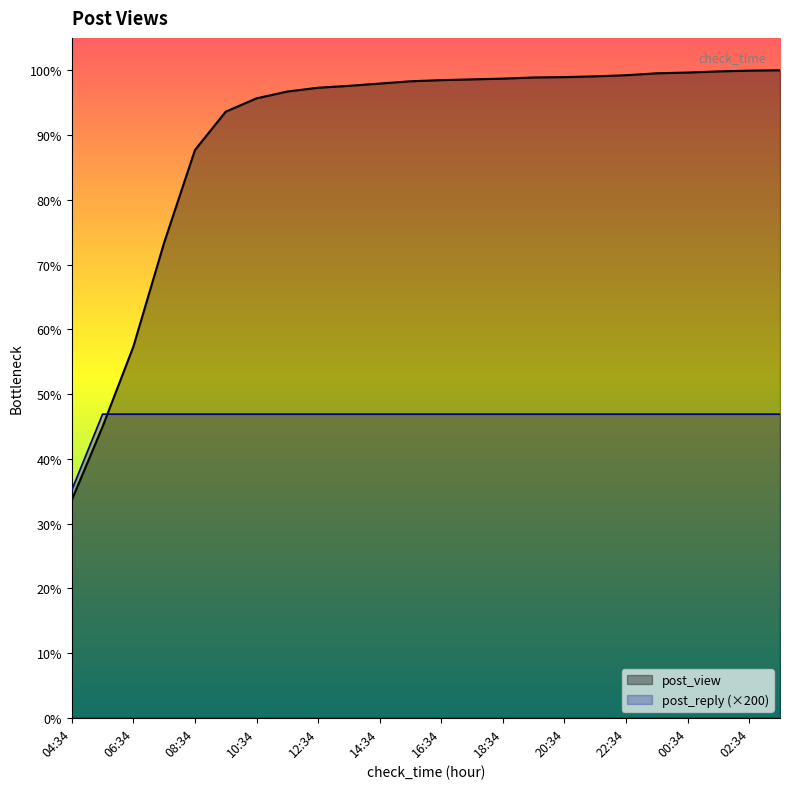

What is the lowest value of the post_view series?

574